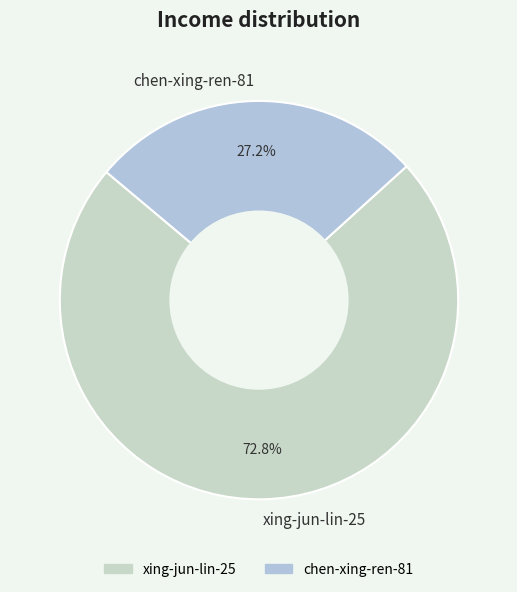

To the nearest percent, what is the difference between the chen-xing-ren-81 and xing-jun-lin-25 slice percentages?

46%